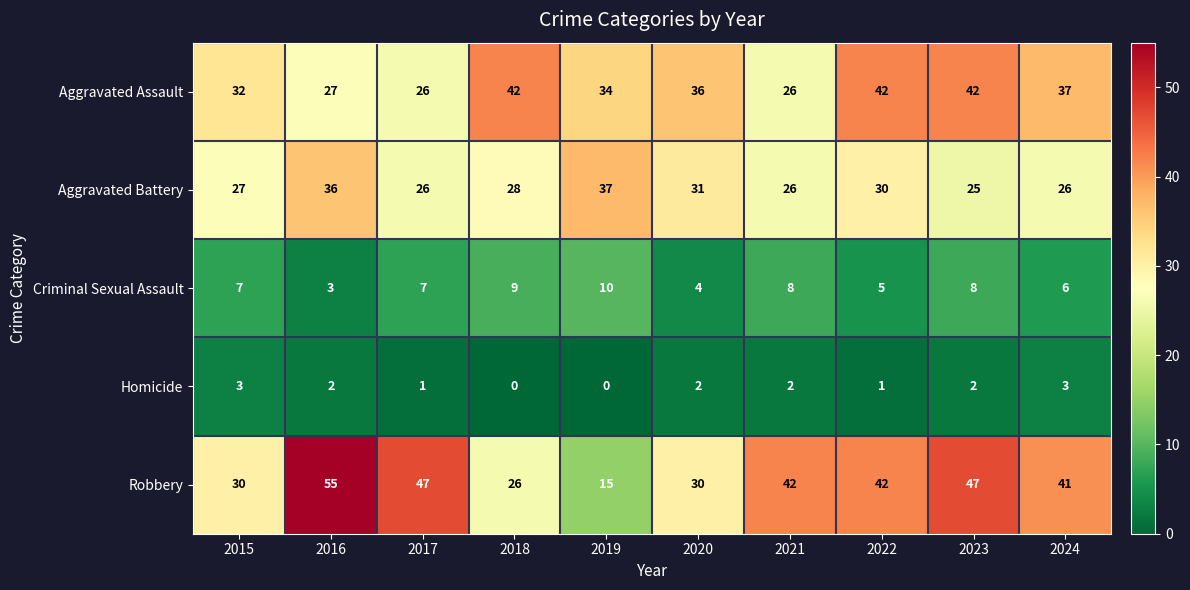

Read the Aggravated Battery value at 2020, to the nearest 10.

30